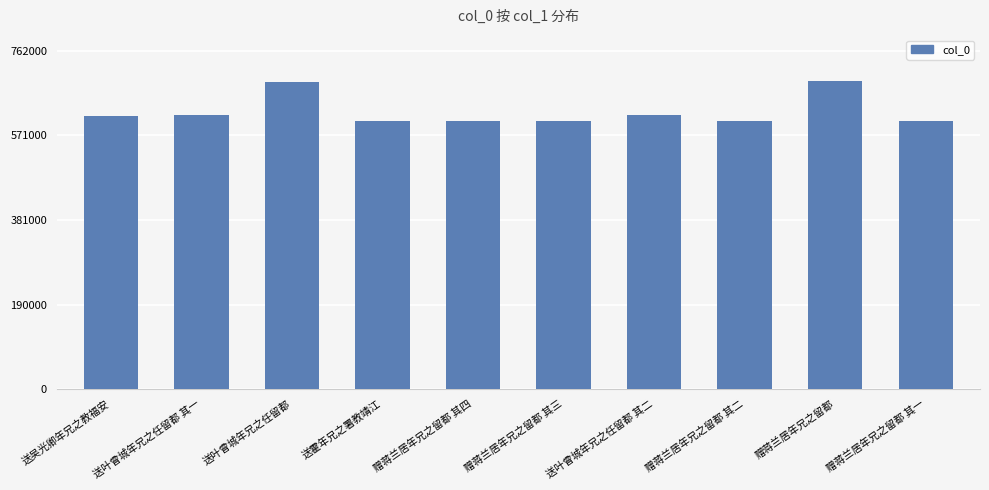

The value at 赠蒋兰居年兄之留都 其三 is 950828. True or false?

False